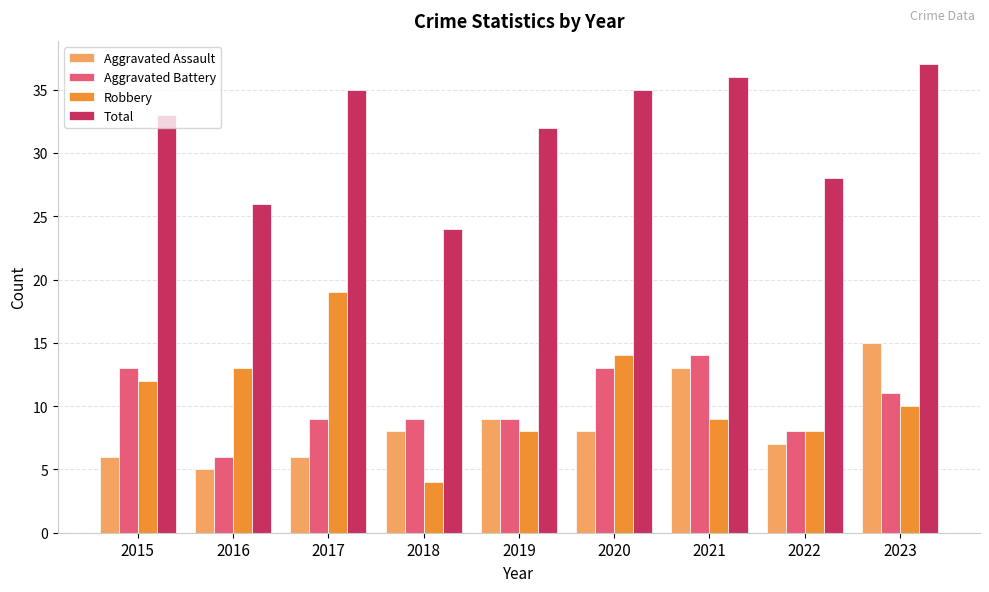

What is the value of the Robbery bar at the 3rd from the left?

19